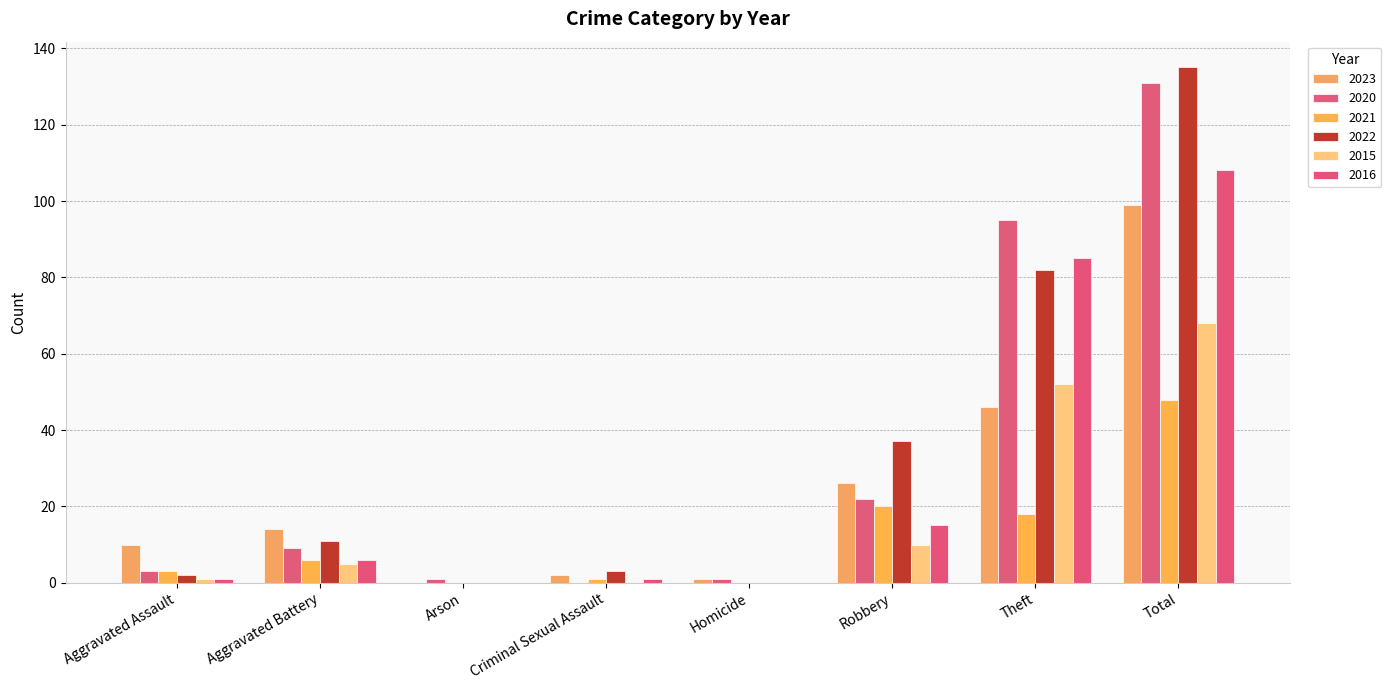

Are the bars grouped side by side (vs. stacked)?

Yes